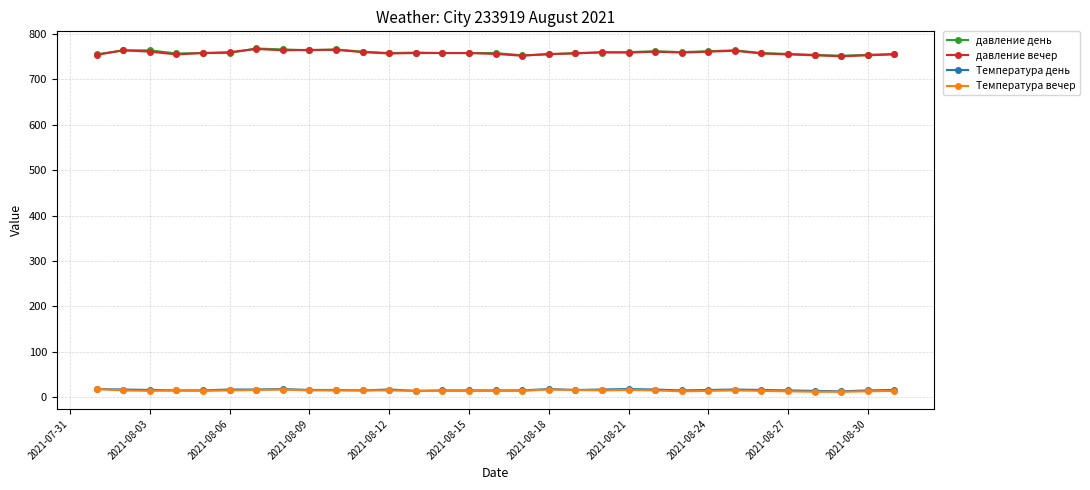

True or false: Температура вечер has more than 2 interior local peaks.

True